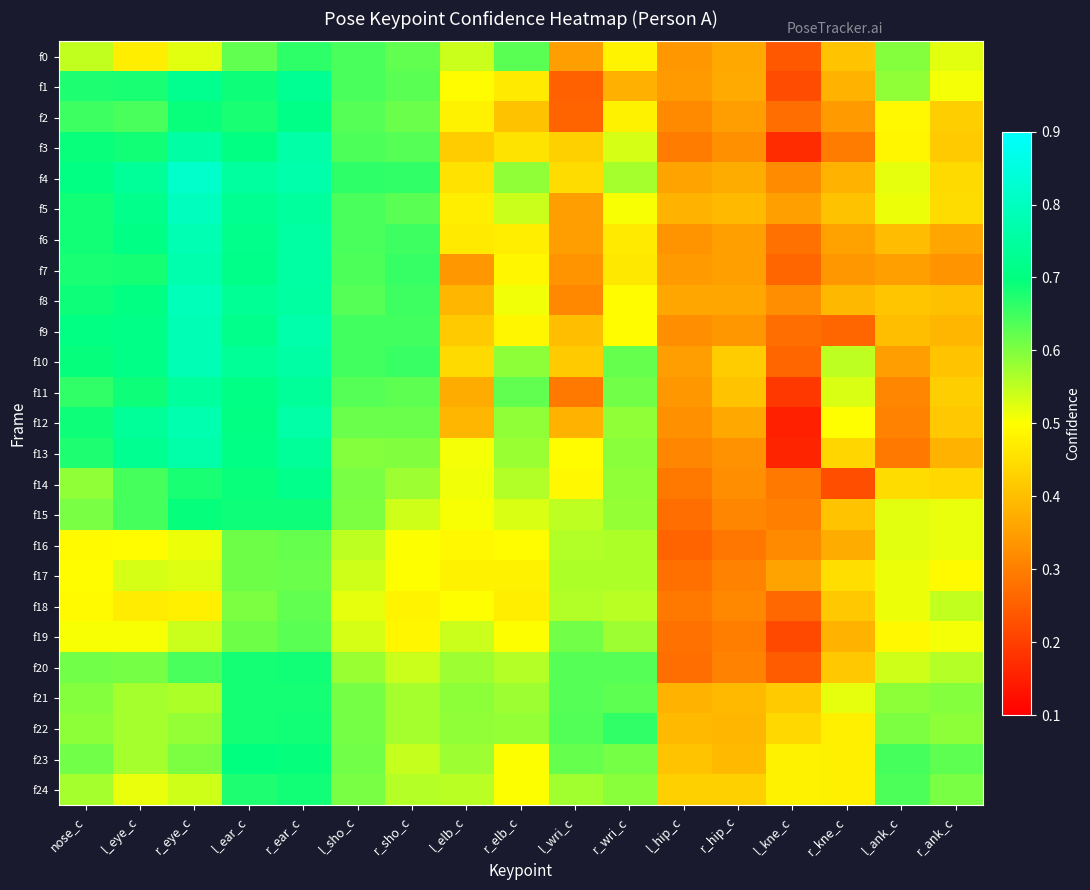

What is the difference between the highest and lowest values at r_wri_c?

0.3